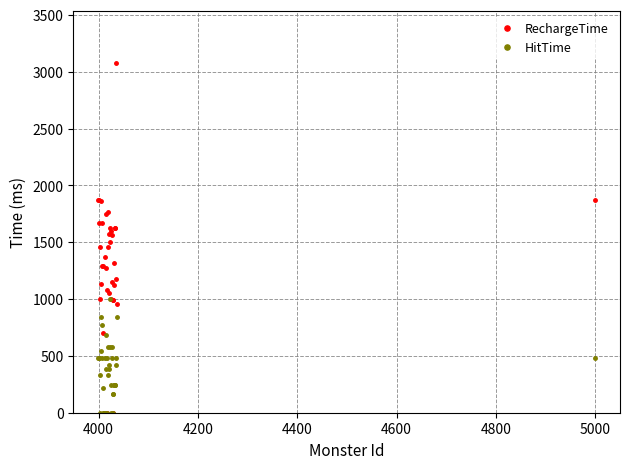

List the series in order of their peak value, highest first.

RechargeTime, HitTime